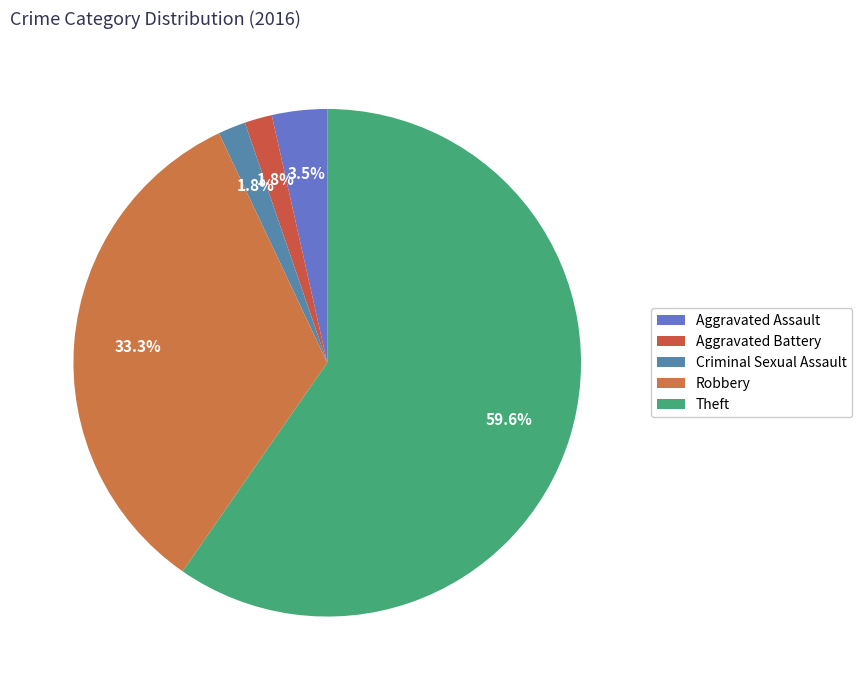

Which has a higher value, Aggravated Assault or Criminal Sexual Assault?

Aggravated Assault